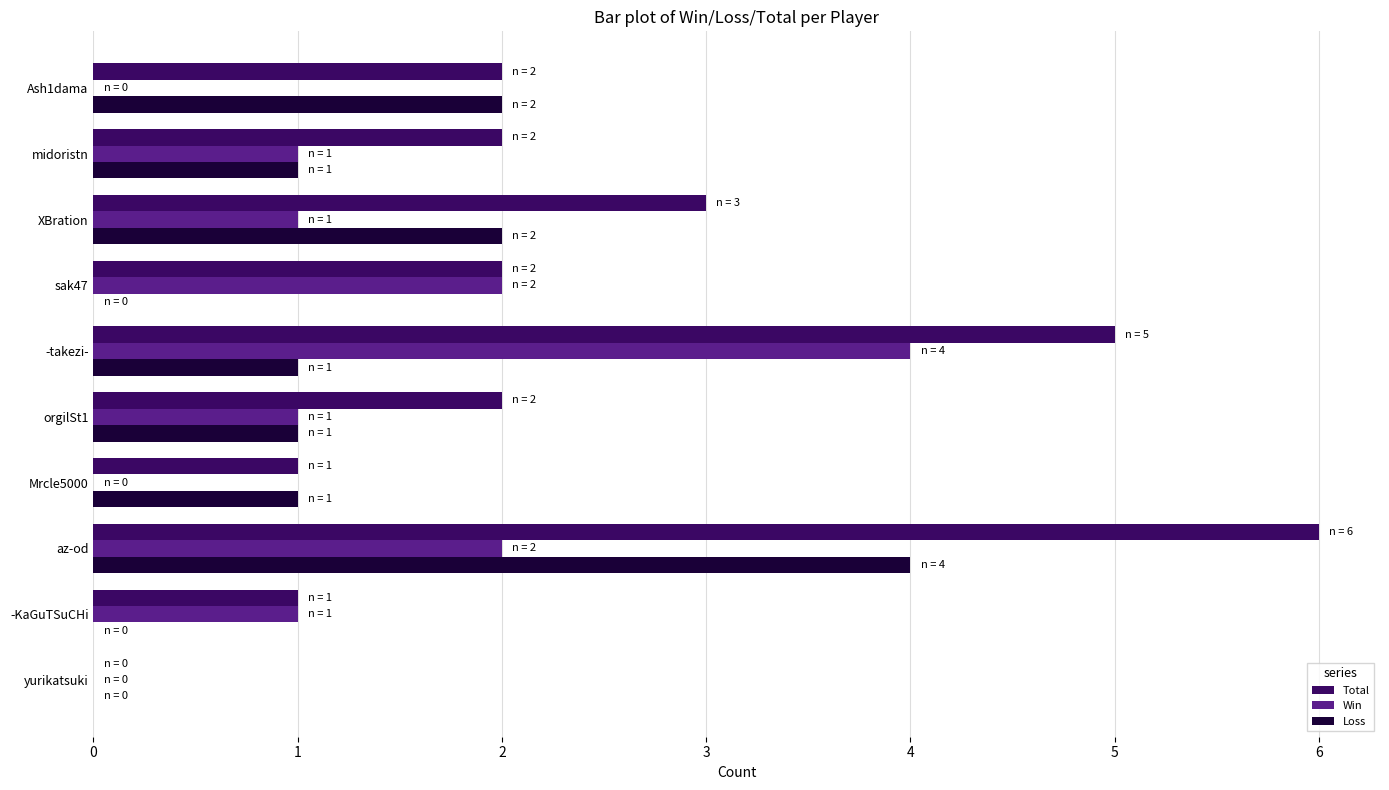

Read the Win value at -takezi-.

4